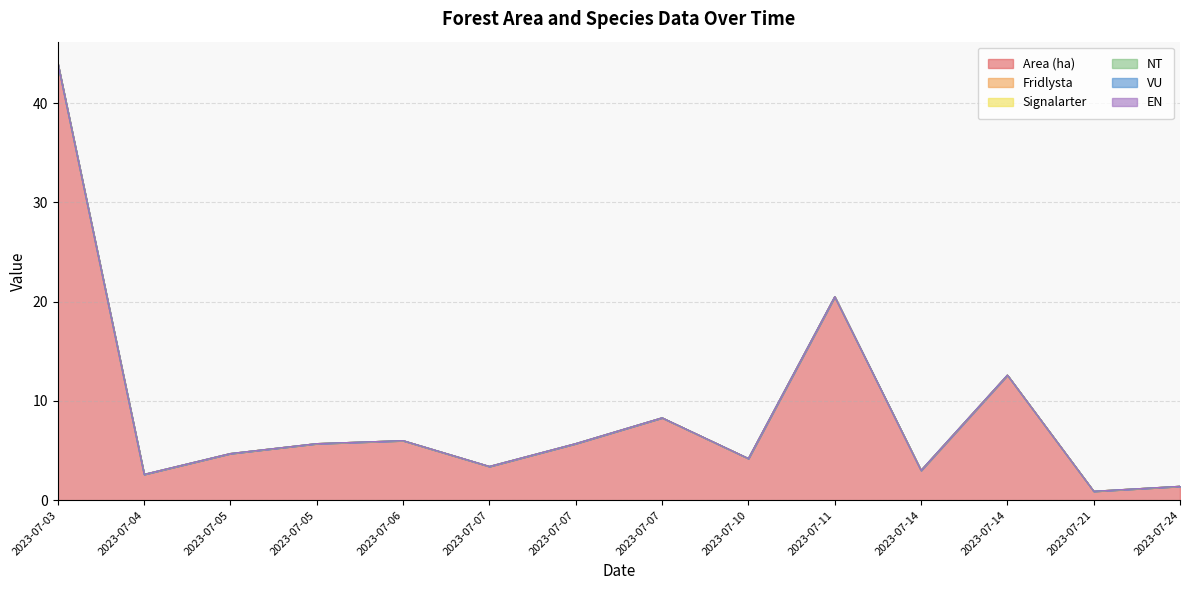

Which series has the largest range (max minus min)?

Area (ha)